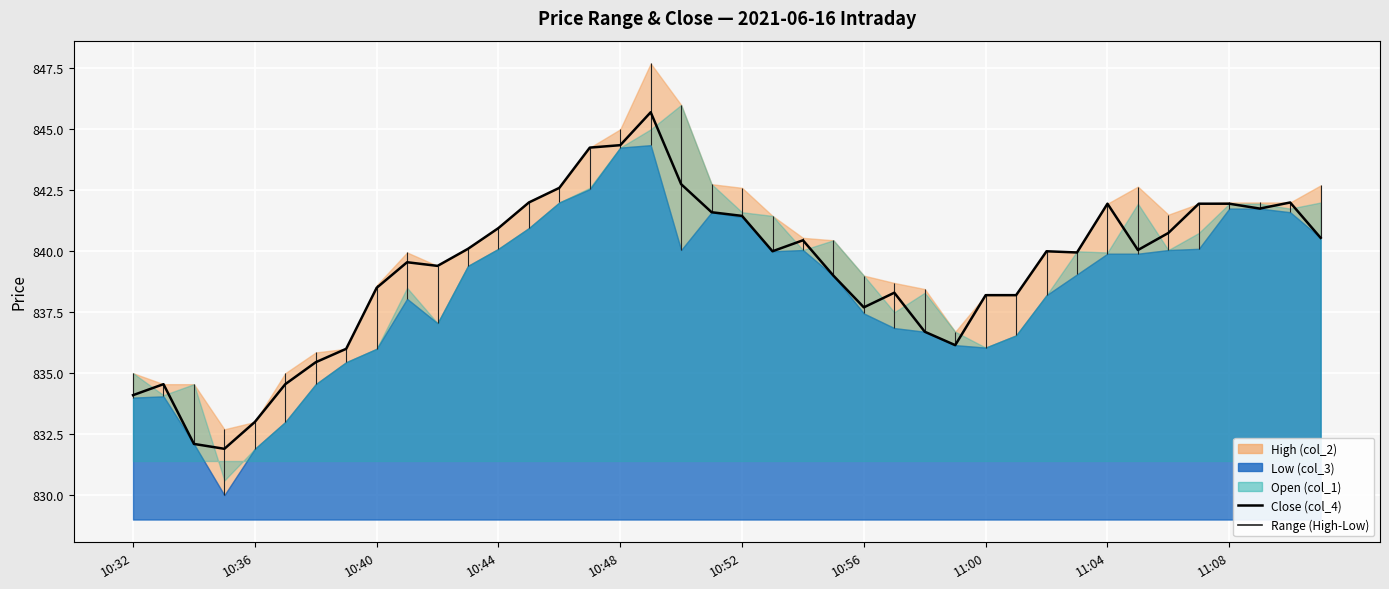

The value at 23 is 839.0. True or false?

True